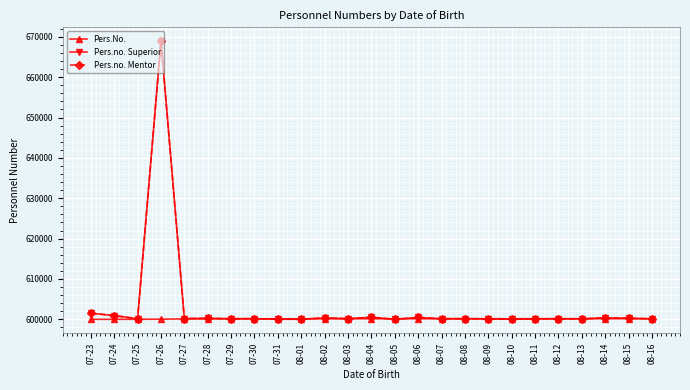

Reading left to right, extract all data points from this chart.

Pers.No.: 0	0	23	24	111	122	123	124	126	128	129	130	131	132	133	134	137	138	139	140	141	143	144	148	150
Pers.no. Superior: 1505	928	139	68936	176	245	137	161	24	24	339	157	511	0	450	143	157	111	24	111	138	111	367	272	111
Pers.no. Mentor: 1505	928	139	68936	176	245	137	161	24	24	339	157	511	0	450	143	157	111	24	111	138	111	367	272	111